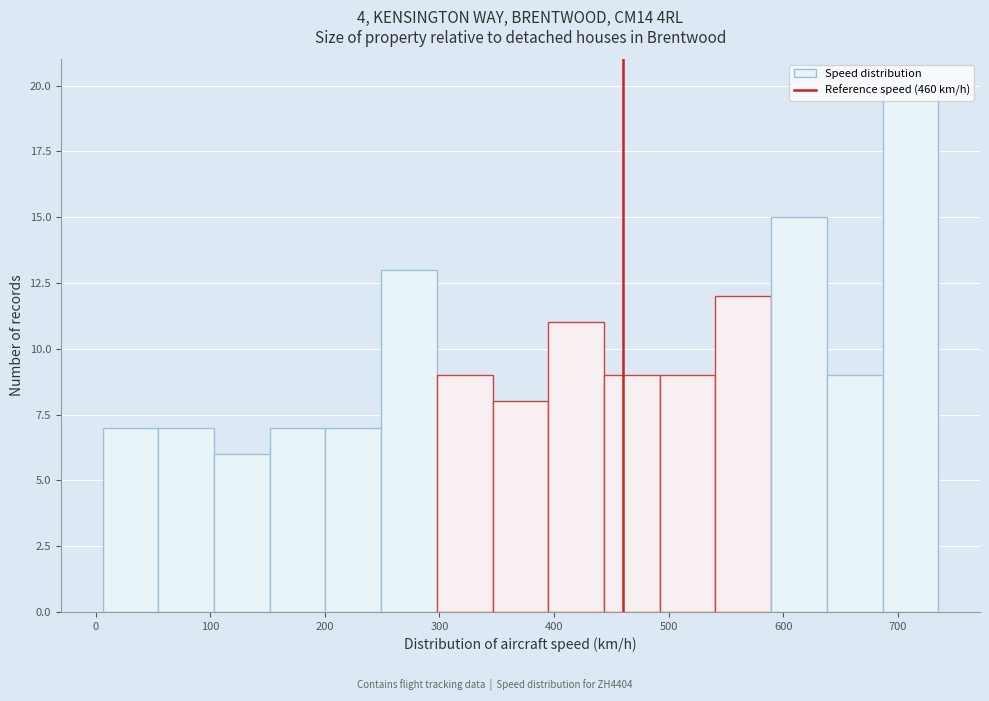

Which range on the x-axis has the tallest bar?

690 to 740